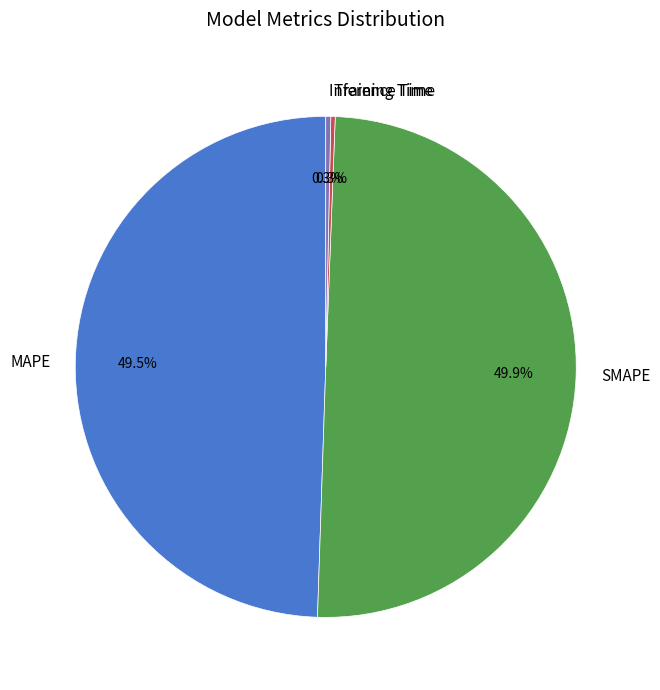

To the nearest percent, what portion does SMAPE represent?

50%